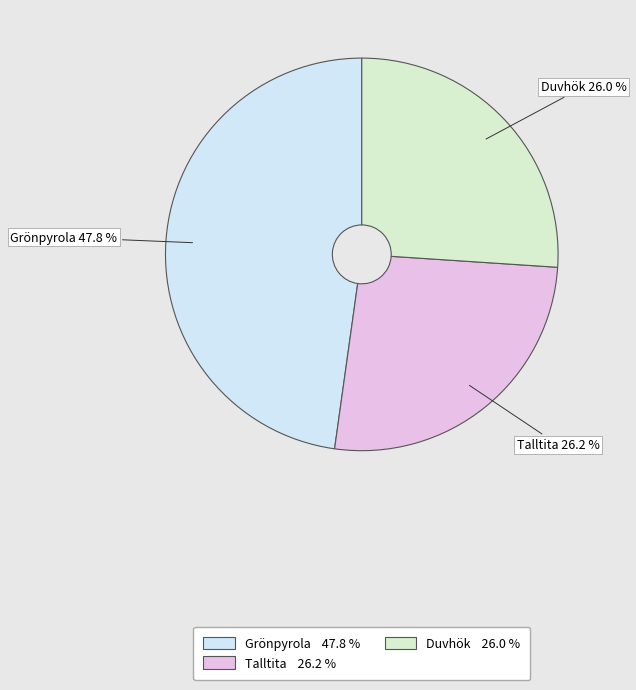

What is the largest slice in the pie chart?

Grönpyrola